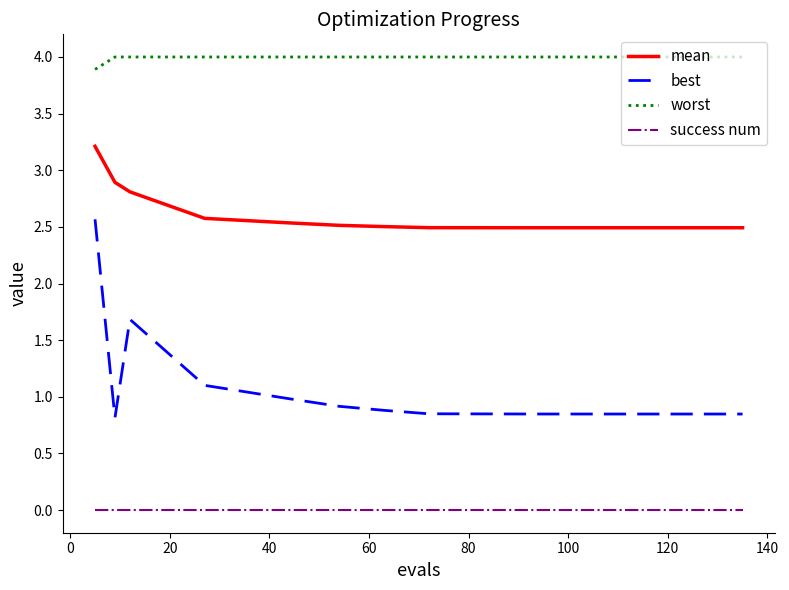

What is the difference between the maximum and minimum values in the best series?

1.8